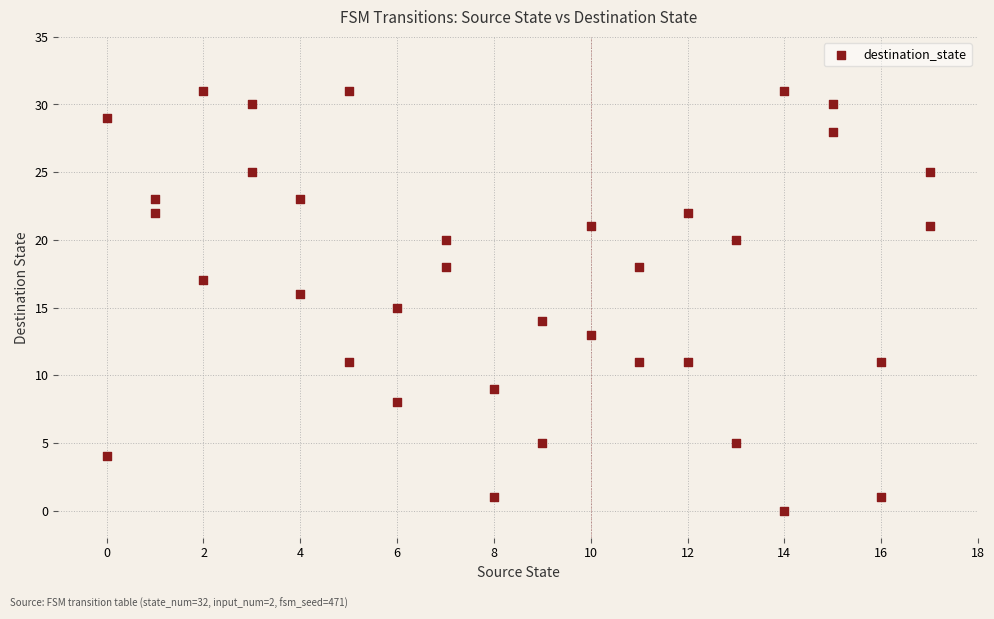

What is the range of Y values (max minus min)?

31